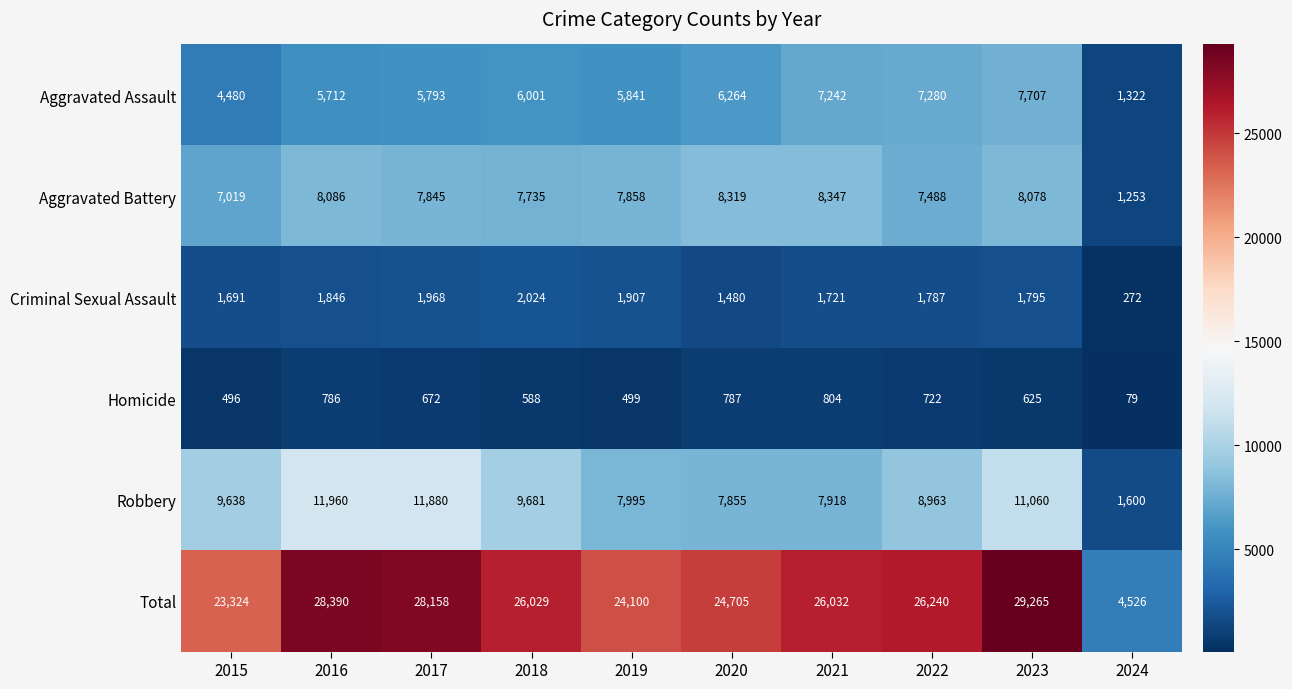

What is the smallest value displayed?

79